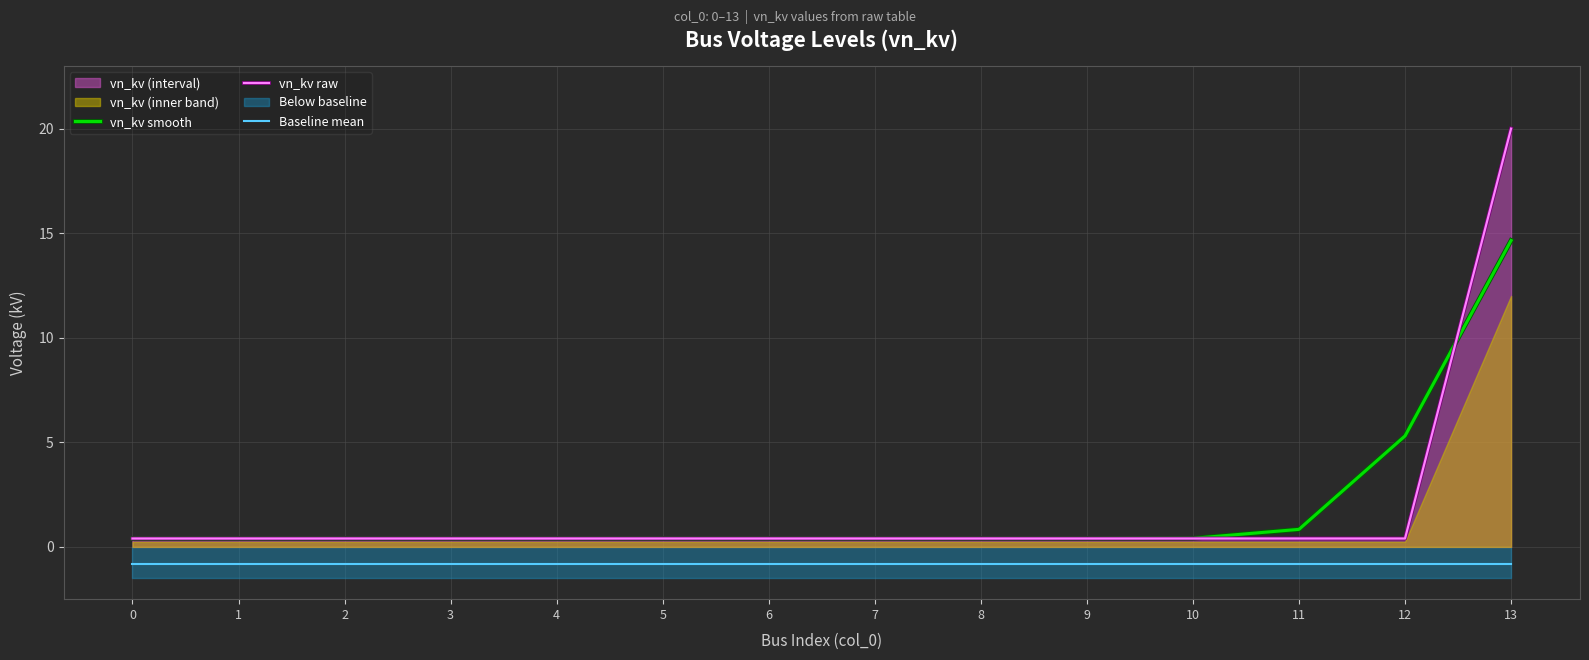

What is the approximate value of vn_kv smooth at 3?

0.4